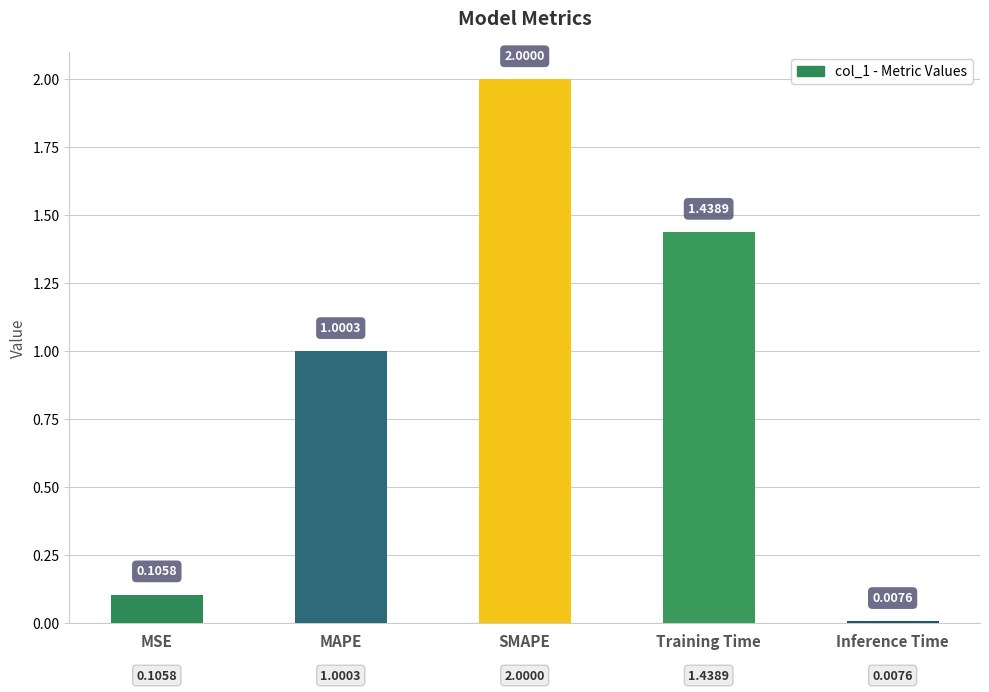

Does the chart contain stacked bars?

No